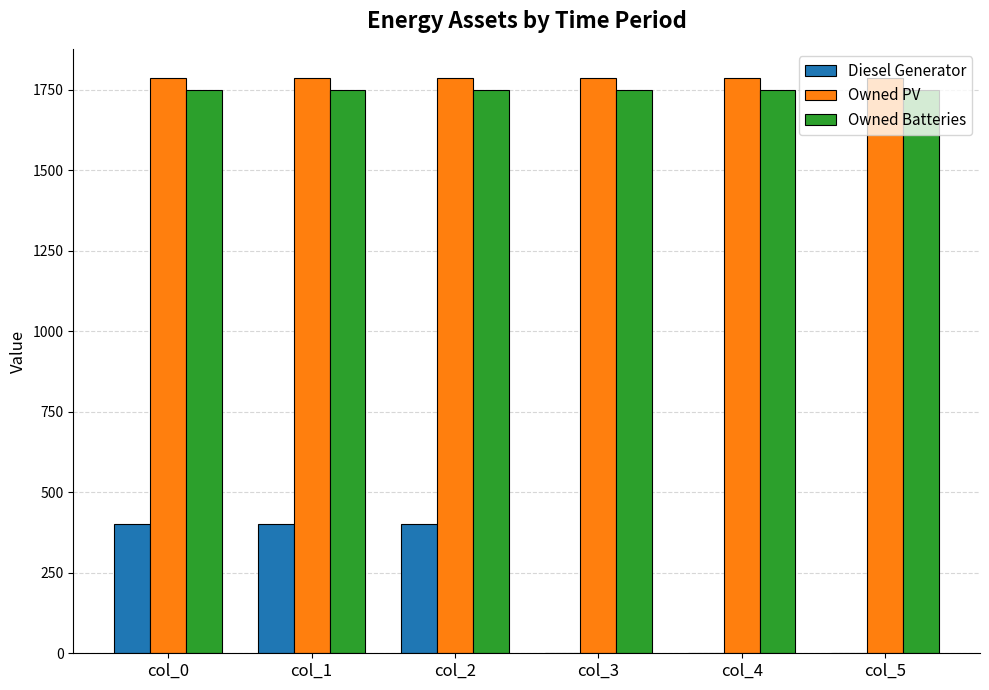

Is the value of Diesel Generator at col_3 greater than the value of Owned Batteries at col_3?

No